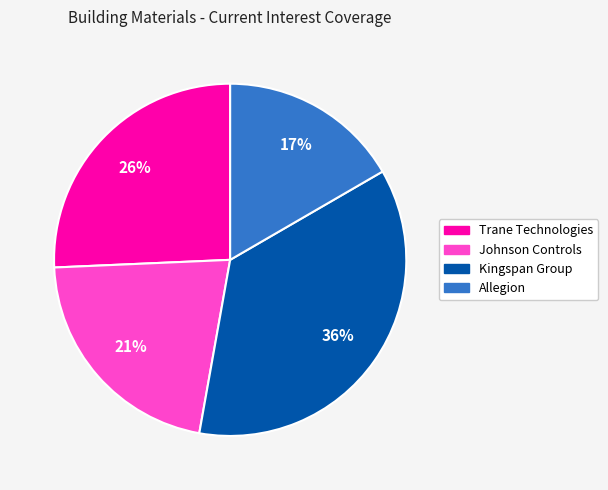

Count the number of slices in the pie.

4